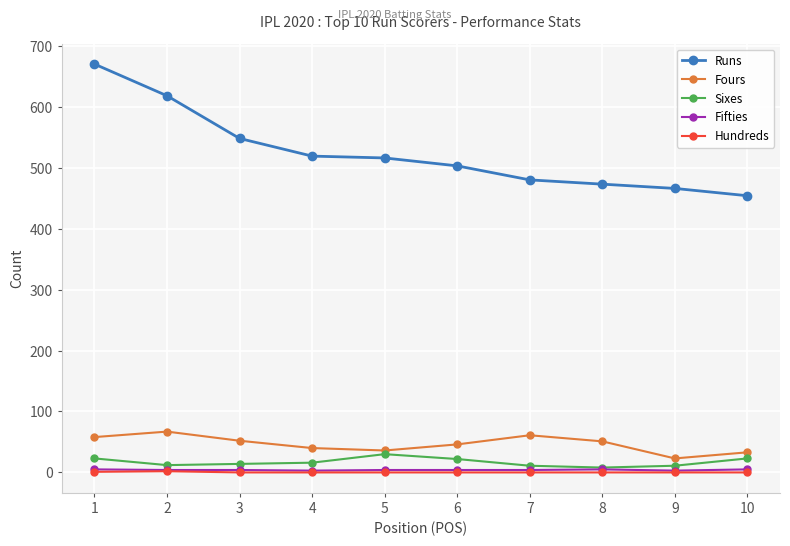

What is the highest value of the Runs series?

670